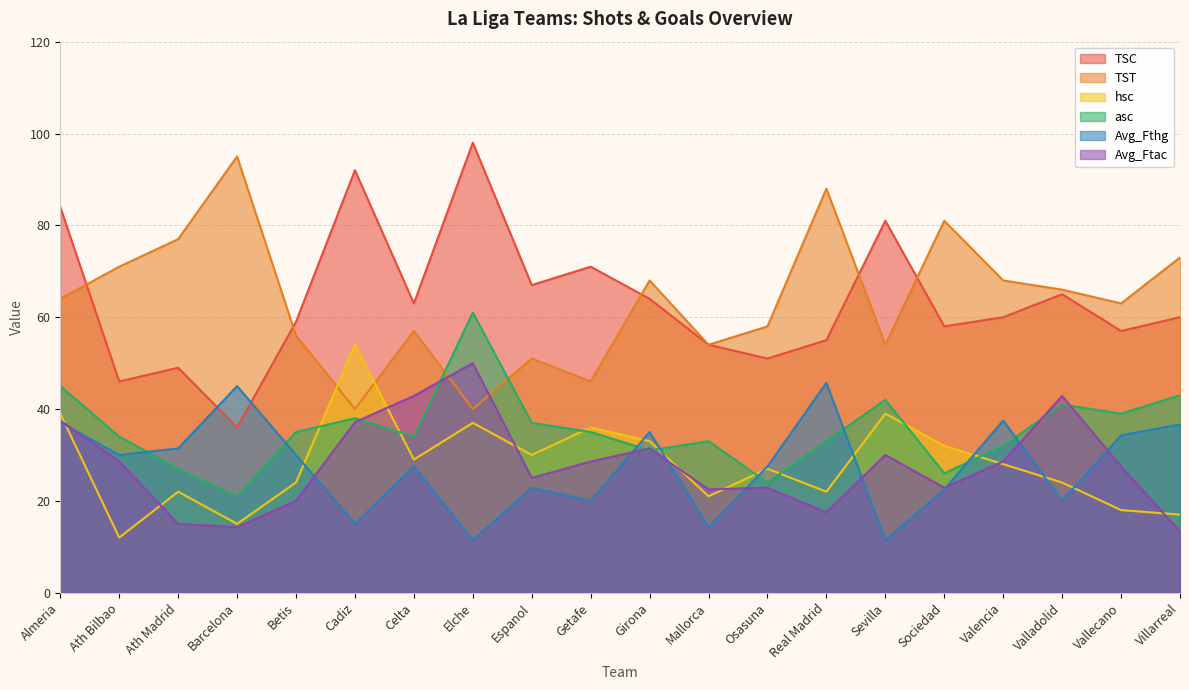

Does the chart display data point markers on the line(s)?

No